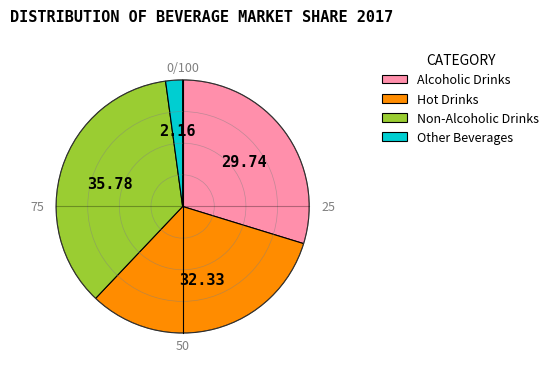

Is it true that Hot Drinks is 32% of the pie?

True